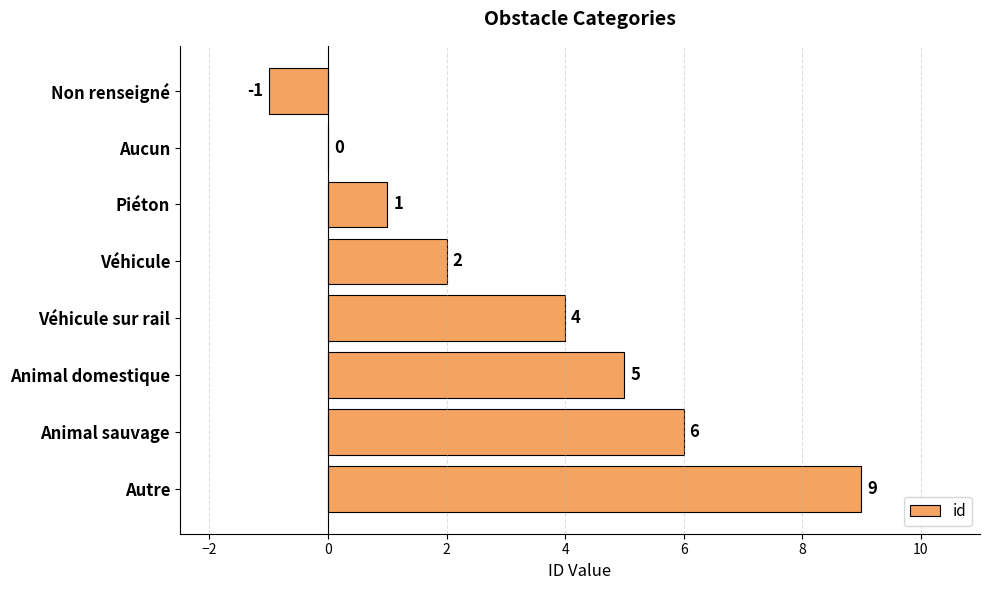

What is the sum of all values?

26